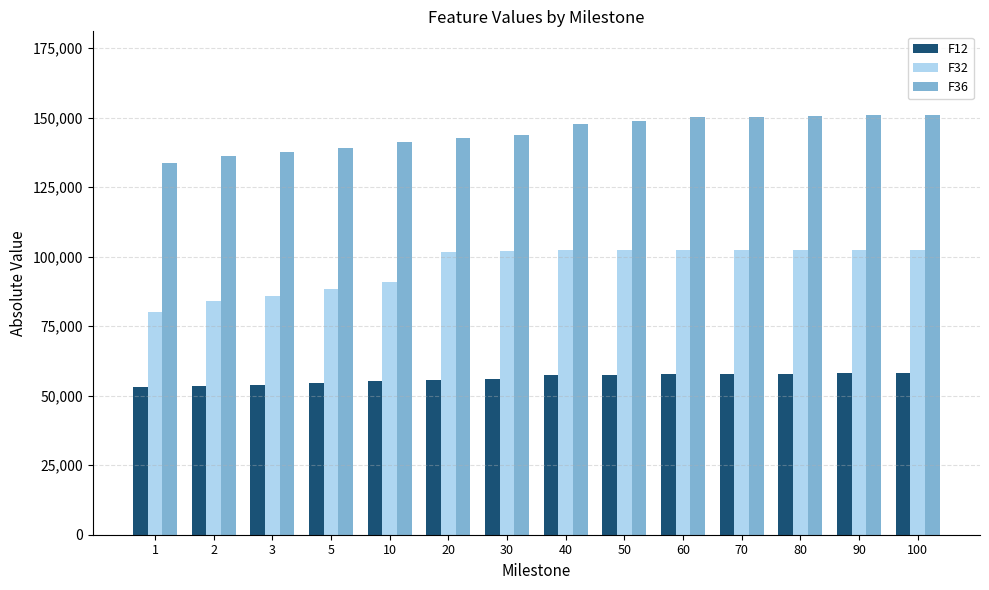

How many values in the F32 series are below 102275?

7